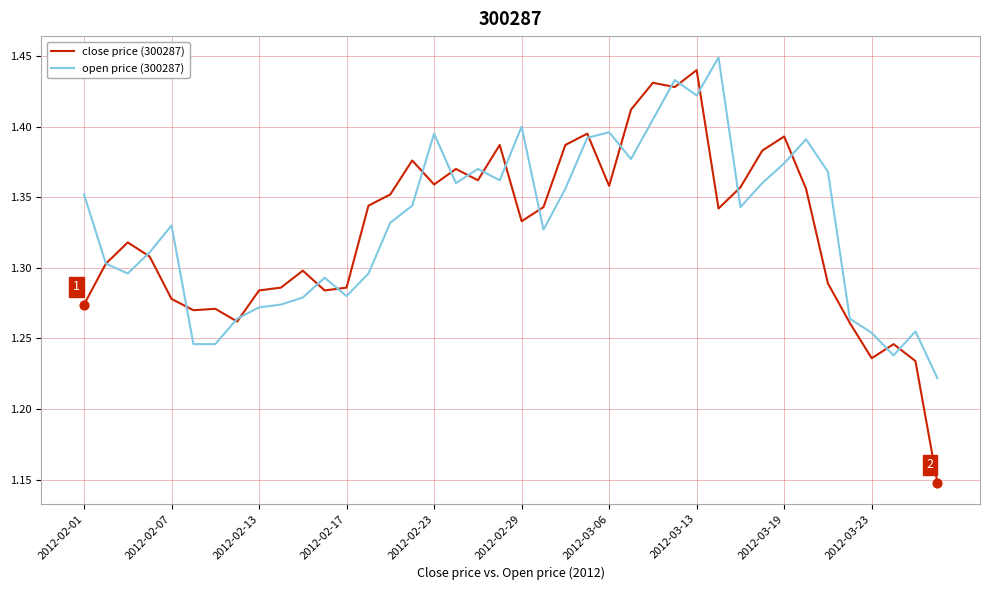

Which series has the widest spread of values?

close price (300287)